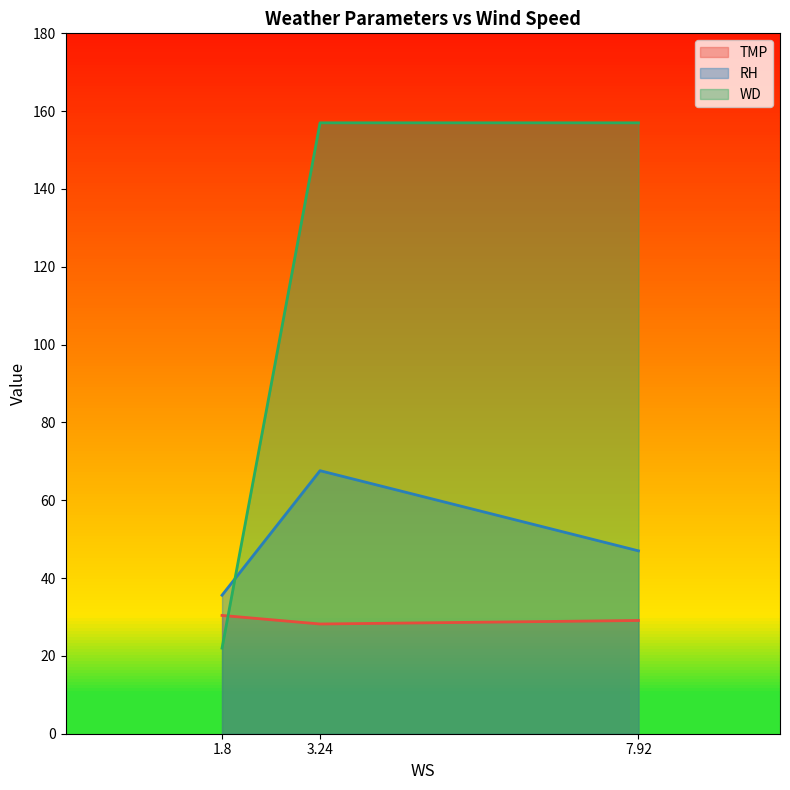

Which has a higher value, 1.8 or 3.24?

1.8